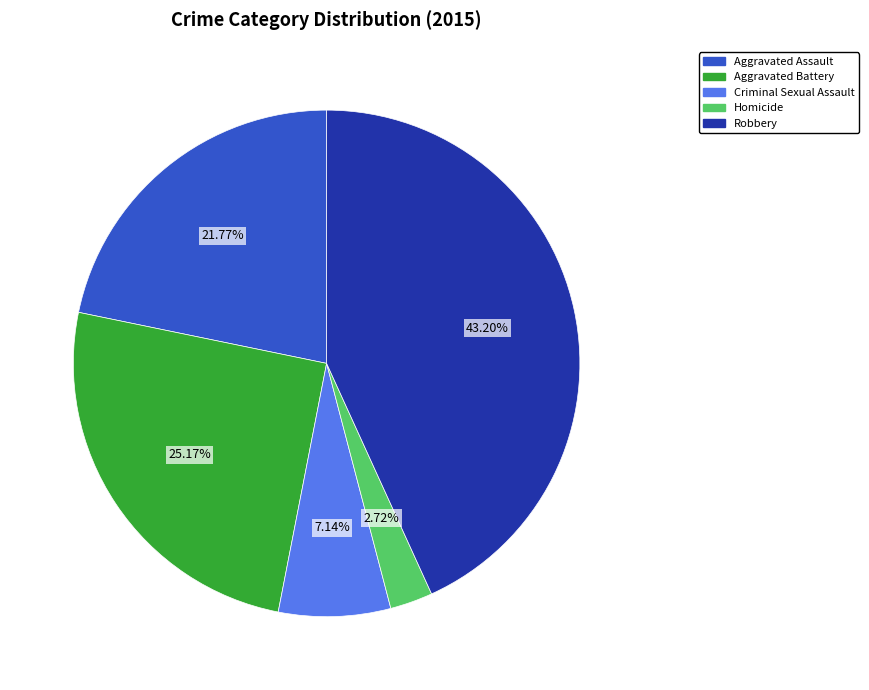

Rank the categories by value from lowest to highest.

Homicide, Criminal Sexual Assault, Aggravated Assault, Aggravated Battery, Robbery